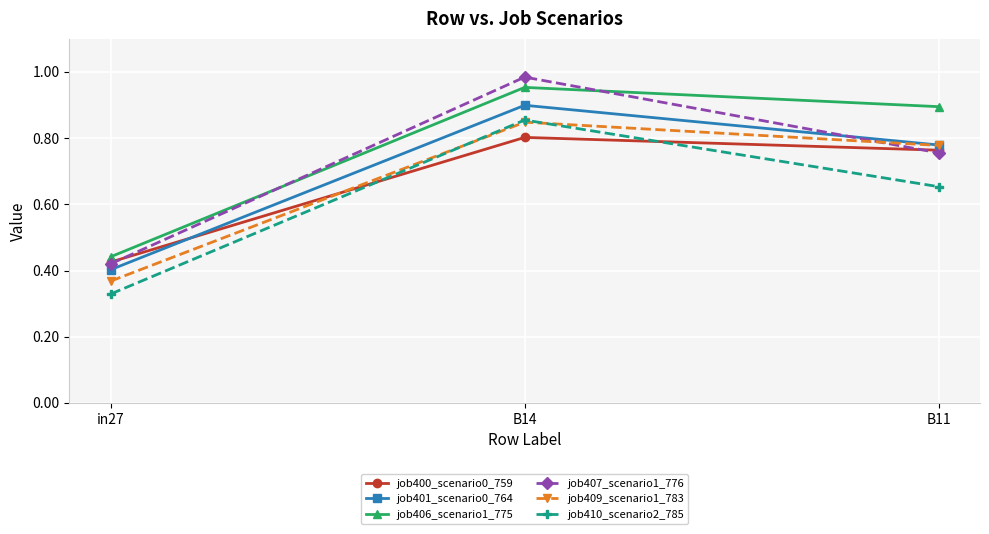

What is the label of the 1st point from the right?

B11